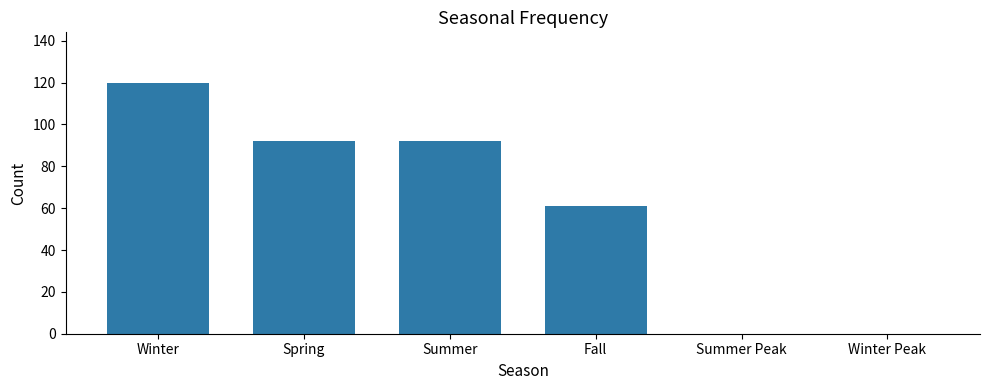

True or false: the data shows 92 at Summer.

True